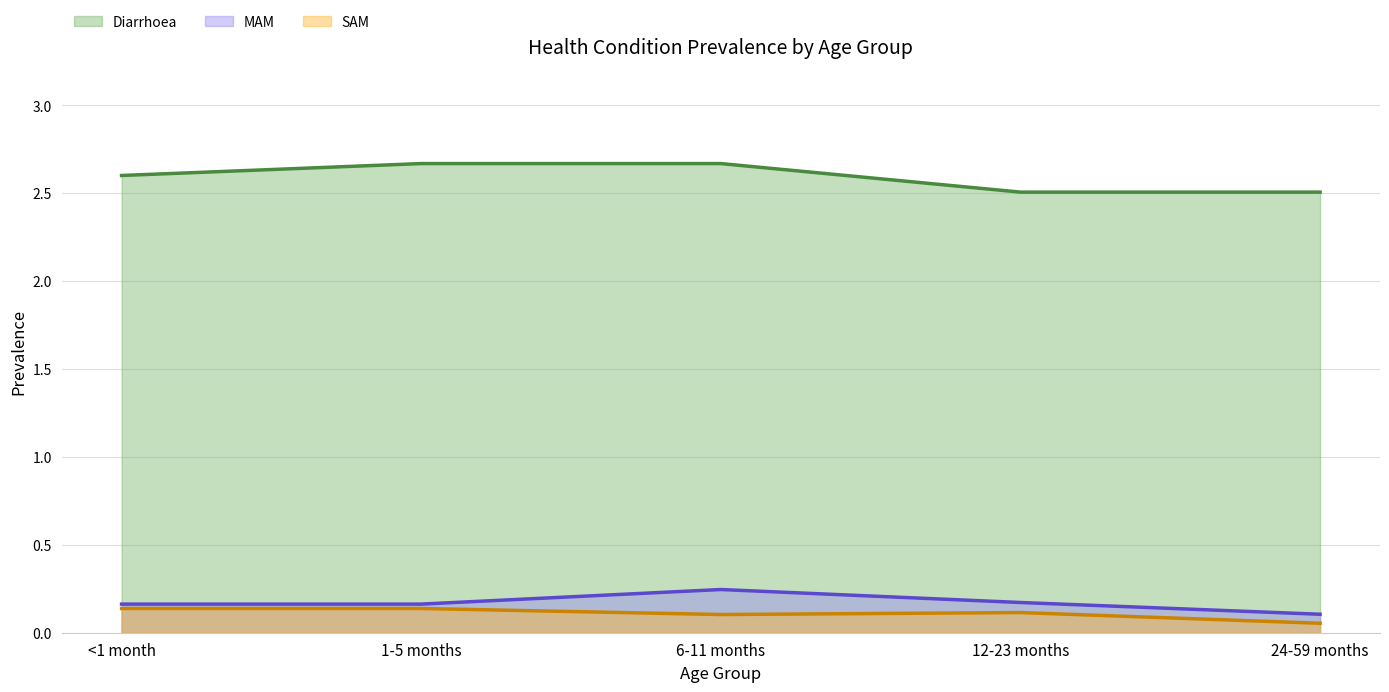

The value of SAM at 24-59 months is 0.0. True or false?

False